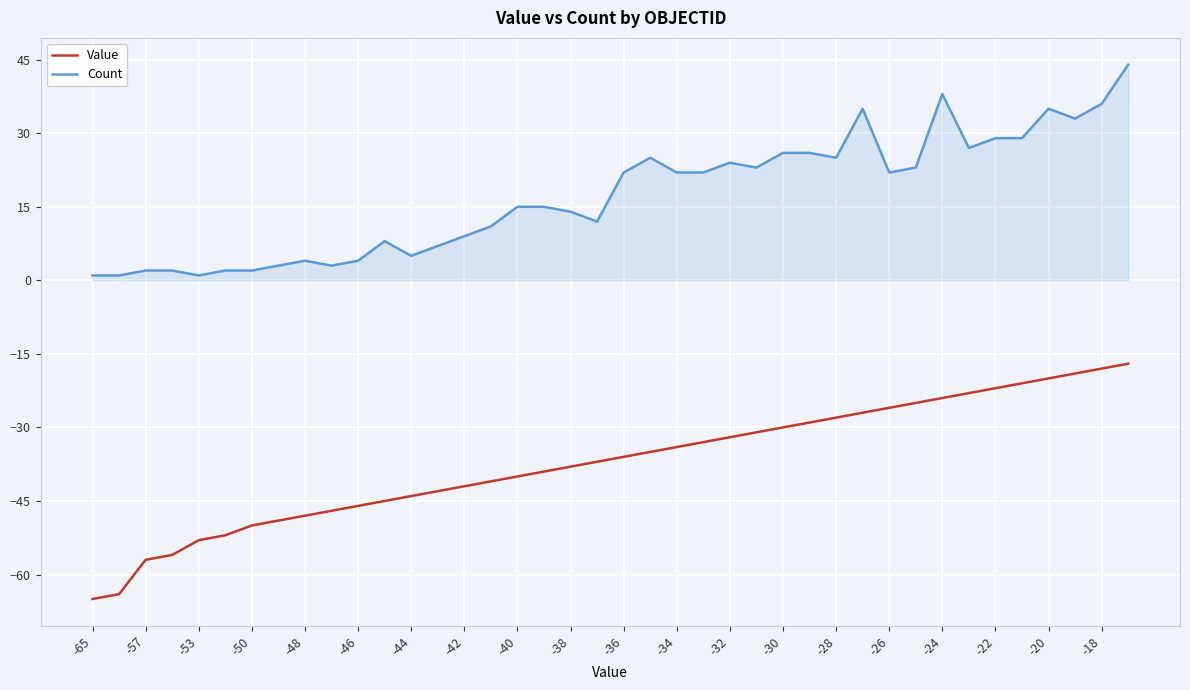

List the series in order of their peak value, lowest first.

Value, Count